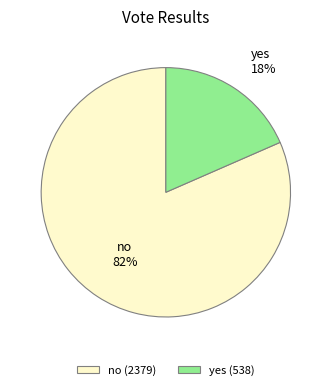

Does yes account for over 50% of the chart?

No